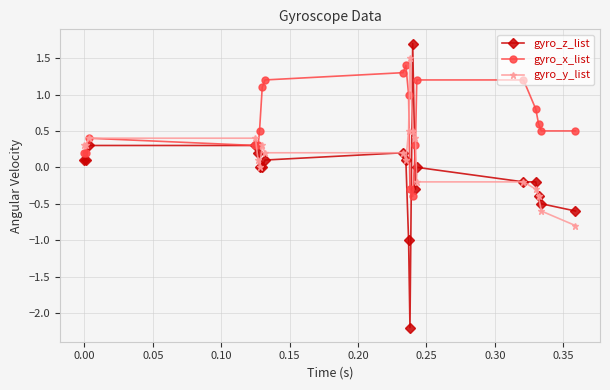

True or false: gyro_x_list and gyro_z_list intersect in this chart.

True